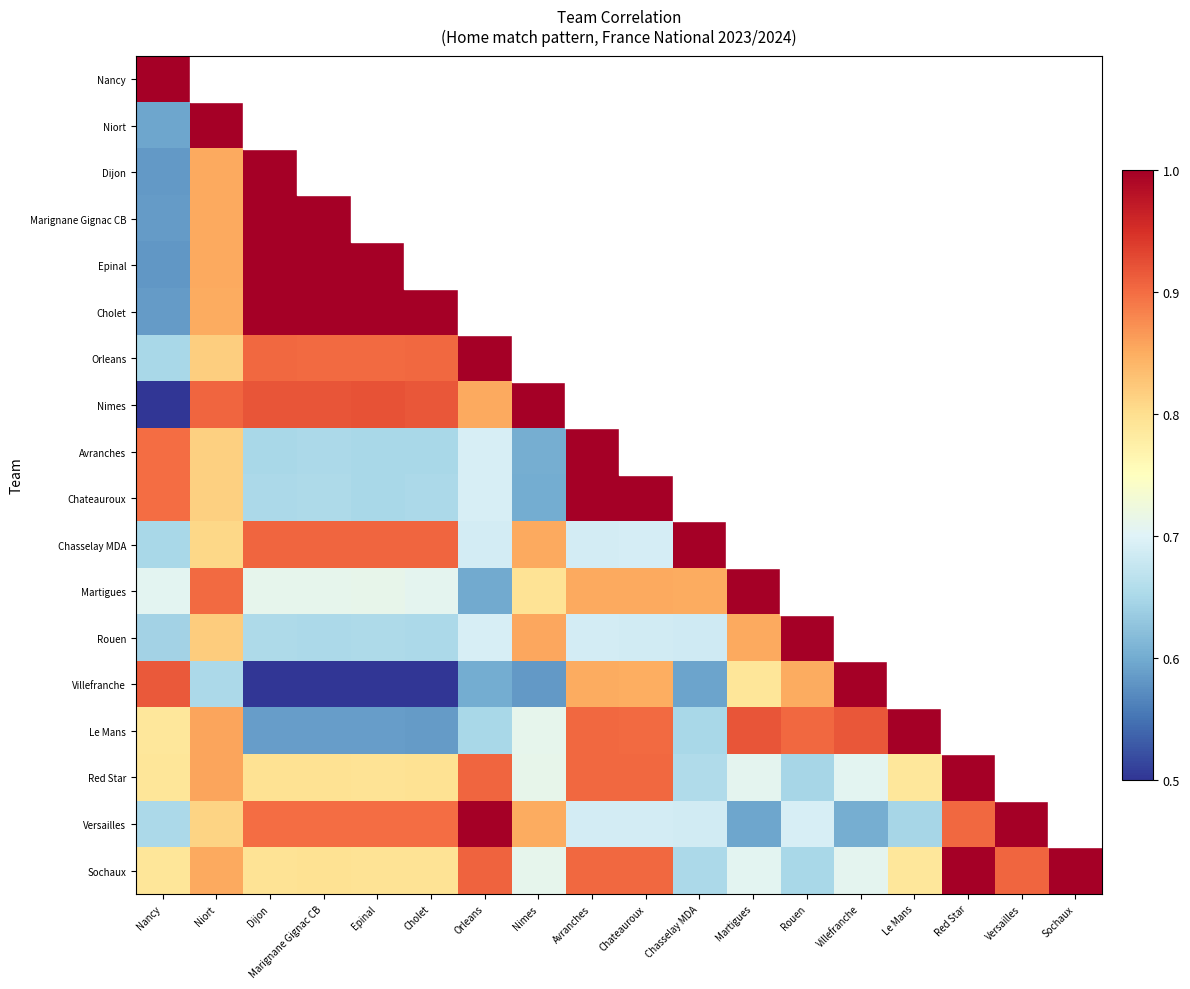

List the series in order of their peak value, highest first.

Nancy, Niort, Dijon, Marignane Gignac CB, Epinal, Cholet, Orleans, Nimes, Avranches, Chateauroux, Chasselay MDA, Martigues, Rouen, Villefranche, Le Mans, Red Star, Versailles, Sochaux